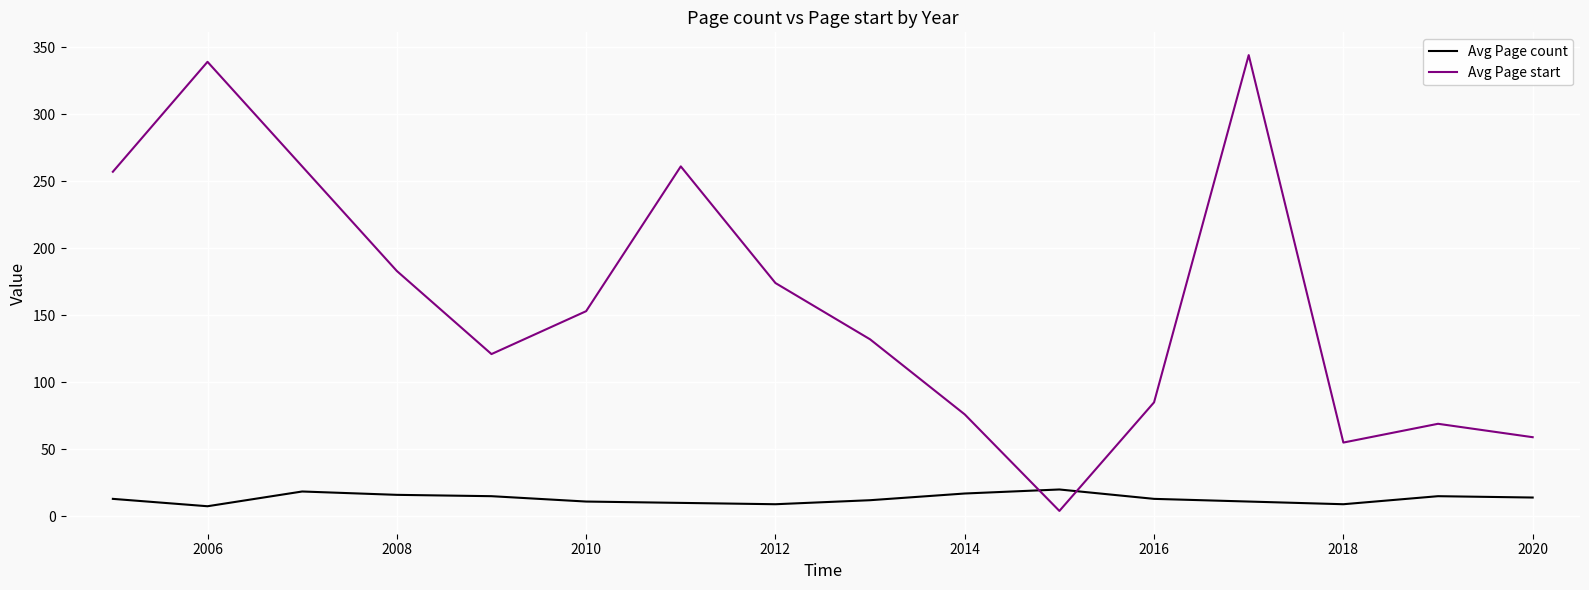

True or false: Avg Page count and Avg Page start intersect in this chart.

True